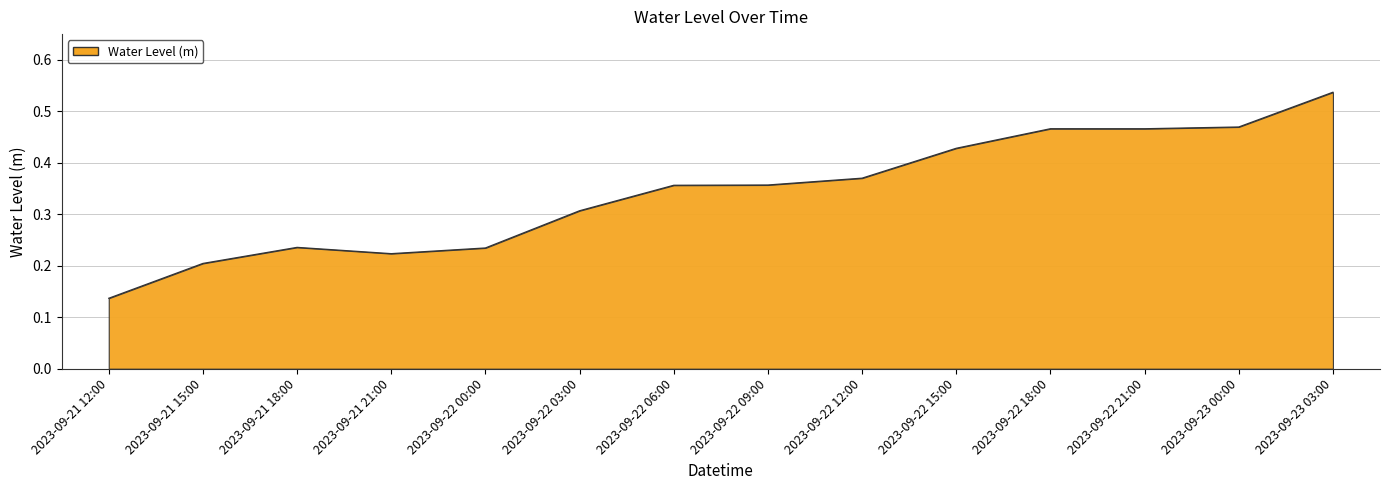

What is the change in value from 2023-09-22 00:00 to 2023-09-22 15:00?

+0.2